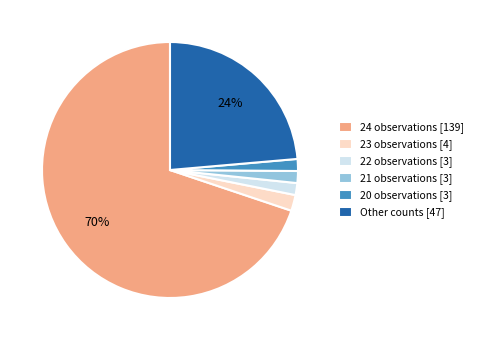

What percentage is the 22 observations [3] slice, to the nearest percent?

2%